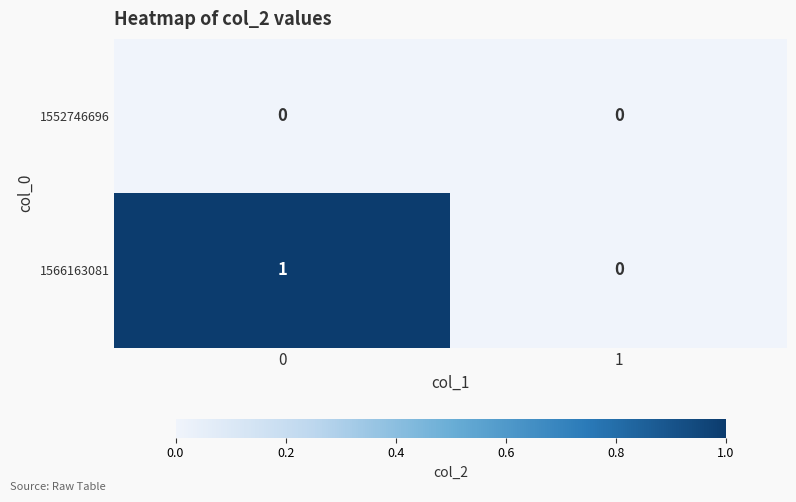

Reading left to right, what are all the values shown in this chart?

1552746696: 0	0
1566163081: 1	0